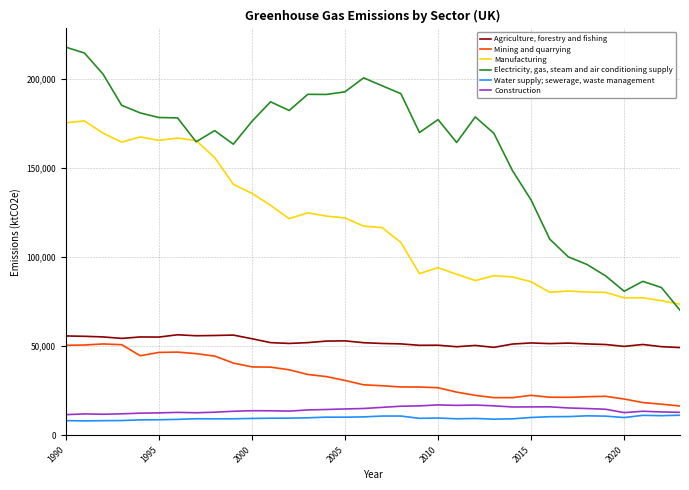

True or false: Water supply; sewerage, waste management and Agriculture, forestry and fishing intersect in this chart.

False